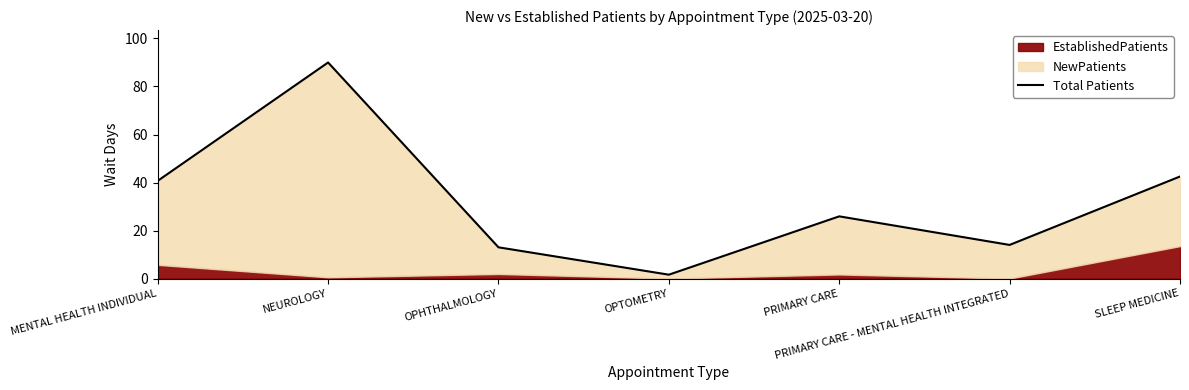

What is the change in value from NEUROLOGY to PRIMARY CARE - MENTAL HEALTH INTEGRATED?

-76.0